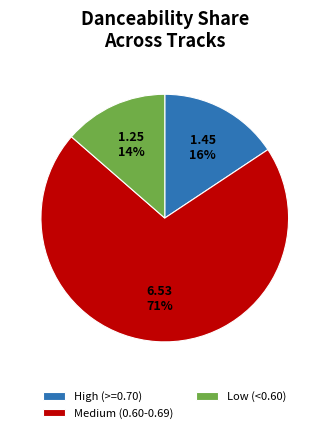

To the nearest percent, what is the combined percentage of High (>=0.70) and Medium (0.60-0.69)?

86%